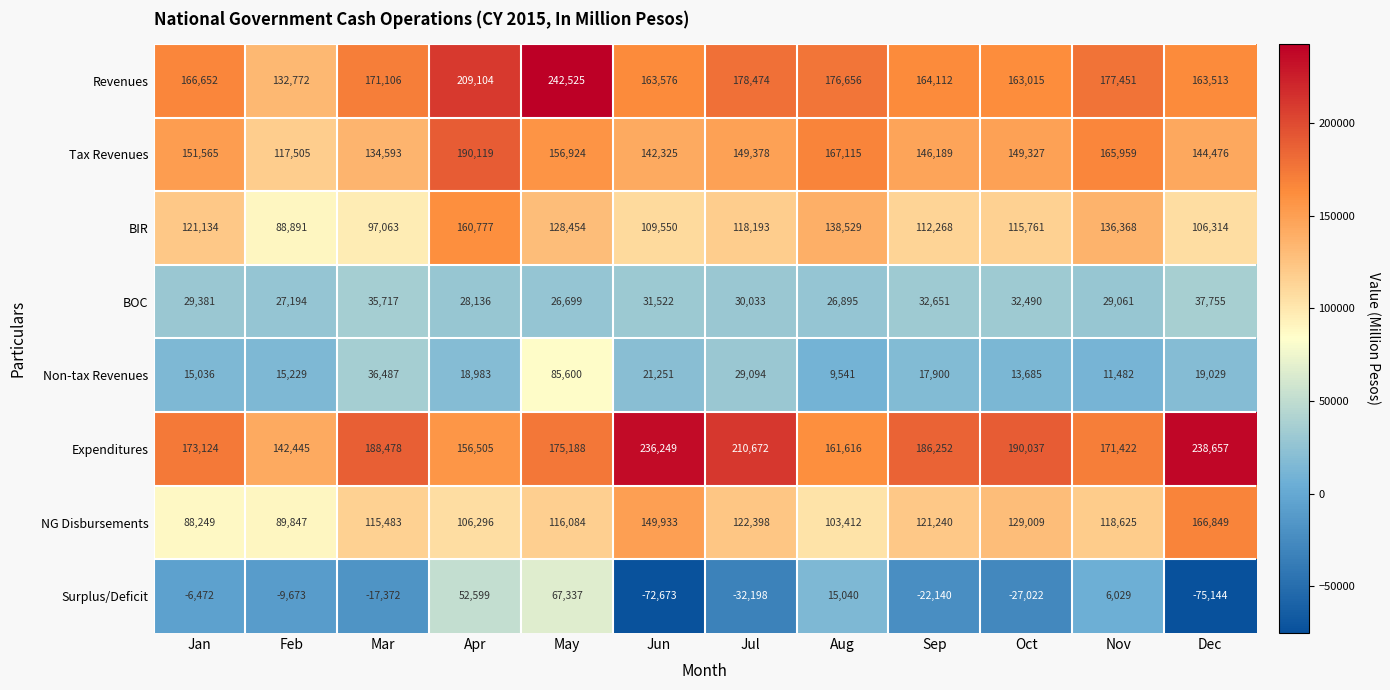

At which label does Surplus/Deficit reach its peak?

May